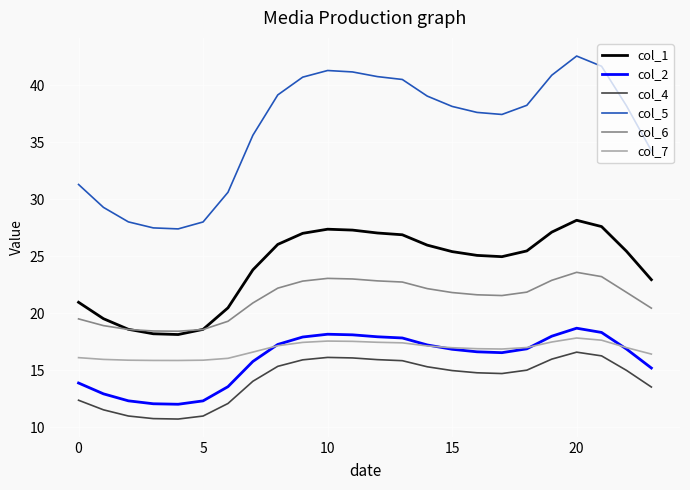

True or false: col_5 and col_1 cross at least once.

False